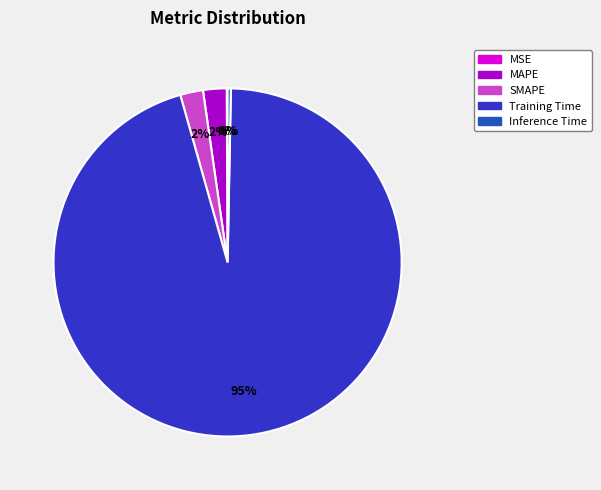

Is the sum of SMAPE and Training Time greater than half?

Yes